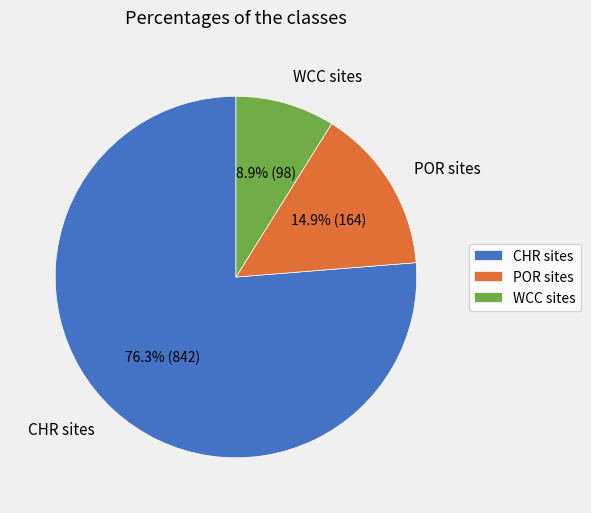

How many segments does this pie chart have?

3